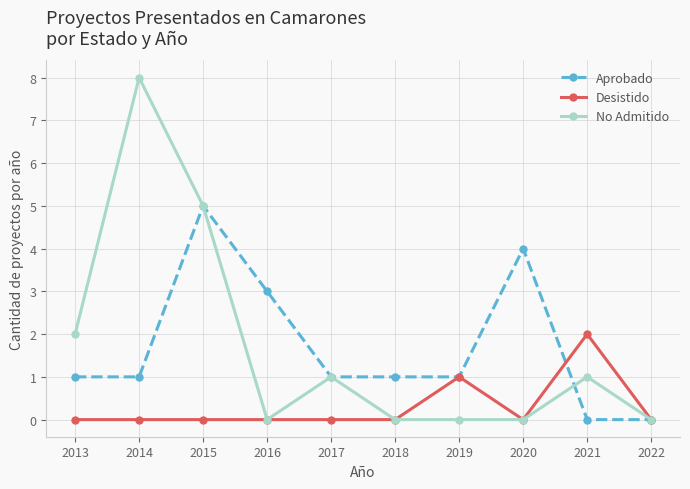

Is the value of Desistido at 2021 greater than the value of No Admitido at 2016?

Yes